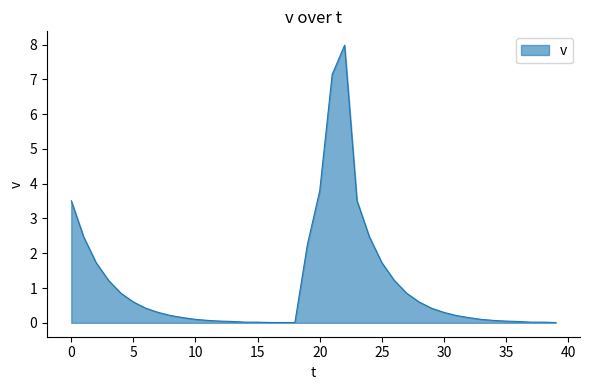

What is the difference between the maximum and minimum values?

8.0